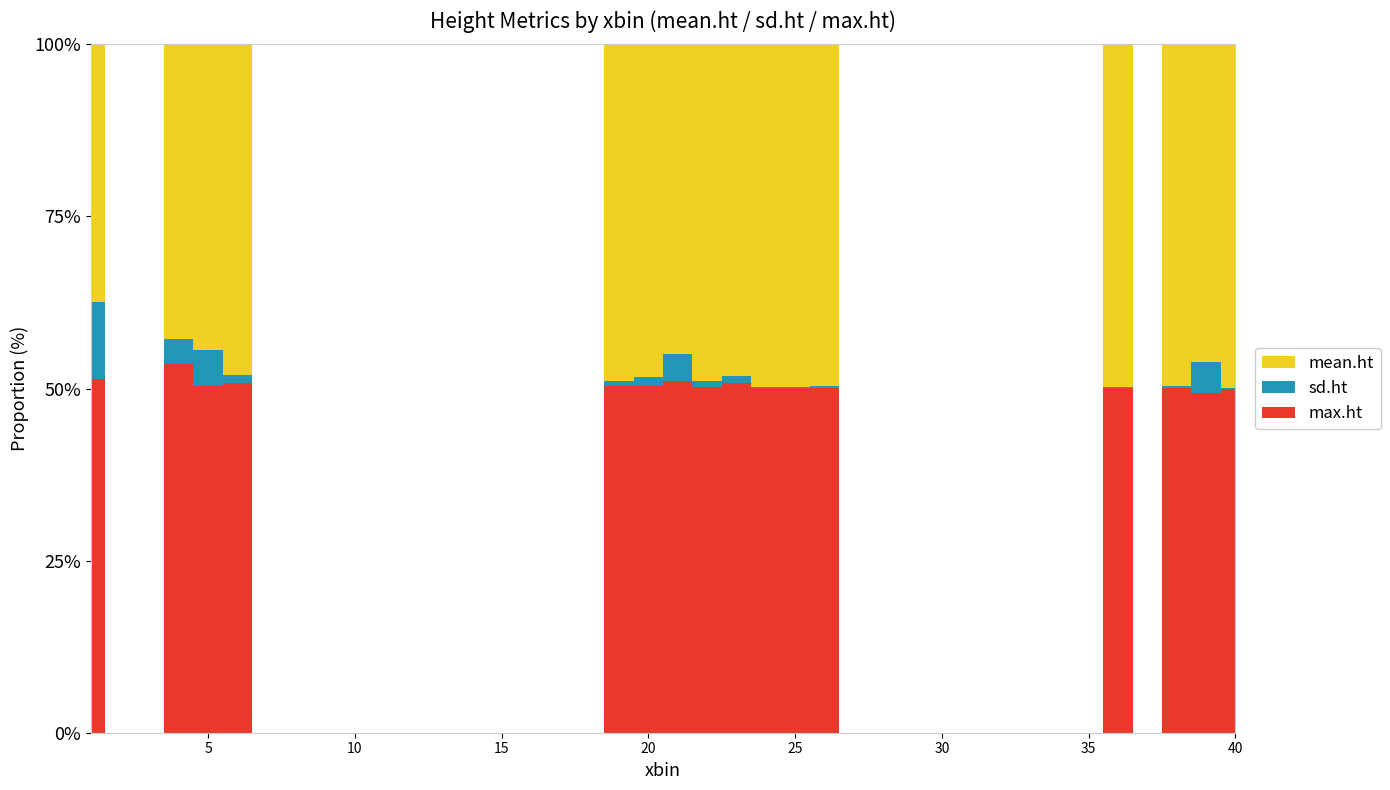

Reading left to right, transcribe all the data shown in this chart.

mean.ht: 1=6.4	2=0.0	3=0.0	4=8.6	5=10.5	6=11.6	7=0.0	8=0.0	9=0.0	10=0.0	11=0.0	12=0.0	13=0.0	14=0.0	15=0.0	16=0.0	17=0.0	18=0.0	19=13.0	20=13.1	21=14.2	22=15.9	23=15.6	24=14.8	25=14.9	26=15.8	27=0.0	28=0.0	29=0.0	30=0.0	31=0.0	32=0.0	33=0.0	34=0.0	35=0.0	36=12.2	37=0.0	38=12.4	39=15.1	40=15.6
sd.ht: 1=1.9	2=0.0	3=0.0	4=0.7	5=1.2	6=0.3	7=0.0	8=0.0	9=0.0	10=0.0	11=0.0	12=0.0	13=0.0	14=0.0	15=0.0	16=0.0	17=0.0	18=0.0	19=0.2	20=0.4	21=1.2	22=0.3	23=0.3	24=0.0	25=0.0	26=0.1	27=0.0	28=0.0	29=0.0	30=0.0	31=0.0	32=0.0	33=0.0	34=0.0	35=0.0	36=0.0	37=0.0	38=0.1	39=1.4	40=0.0
max.ht: 1=8.7	2=0.0	3=0.0	4=10.7	5=11.9	6=12.2	7=0.0	8=0.0	9=0.0	10=0.0	11=0.0	12=0.0	13=0.0	14=0.0	15=0.0	16=0.0	17=0.0	18=0.0	19=13.3	20=13.6	21=16.1	22=16.4	23=16.4	24=14.8	25=14.9	26=15.9	27=0.0	28=0.0	29=0.0	30=0.0	31=0.0	32=0.0	33=0.0	34=0.0	35=0.0	36=12.2	37=0.0	38=12.5	39=16.1	40=15.6